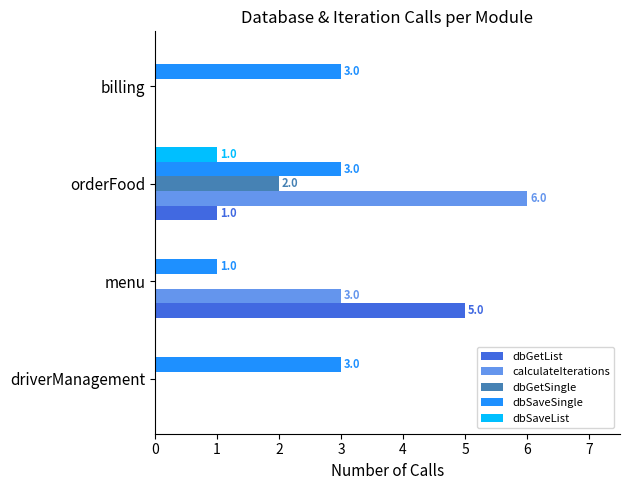

Which series changed the most between menu and orderFood?

dbGetList